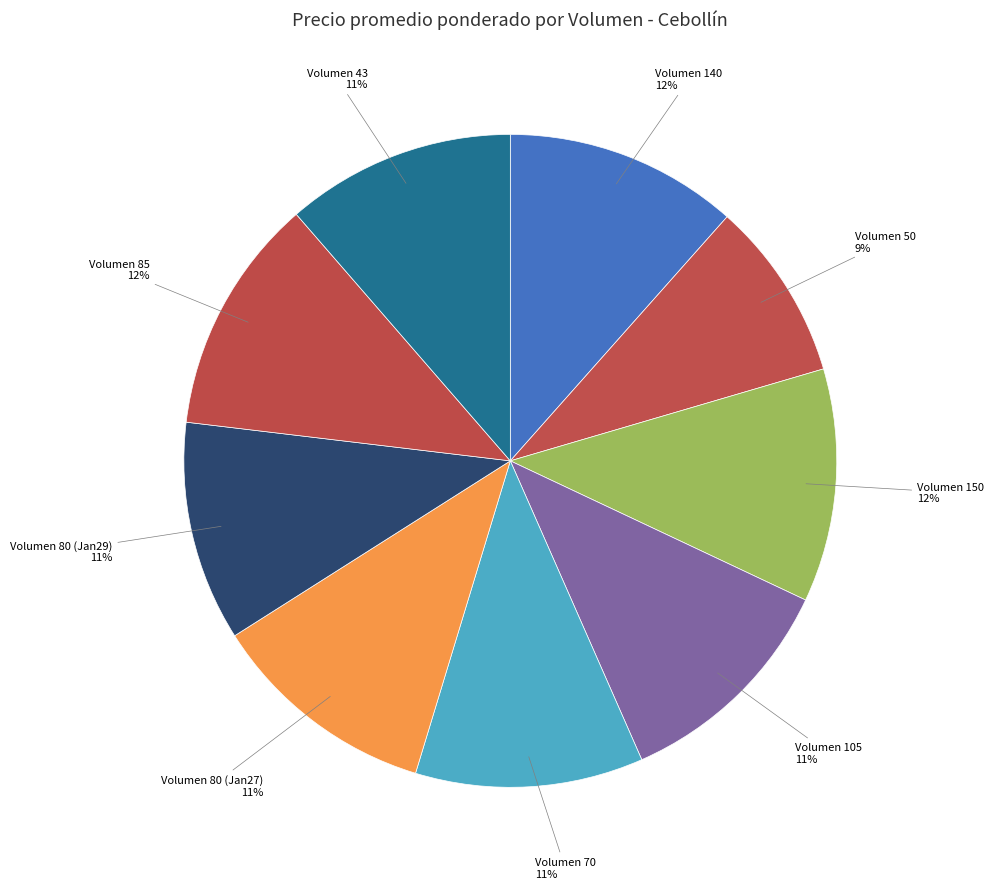

To the nearest percent, what is the average slice percentage?

11%